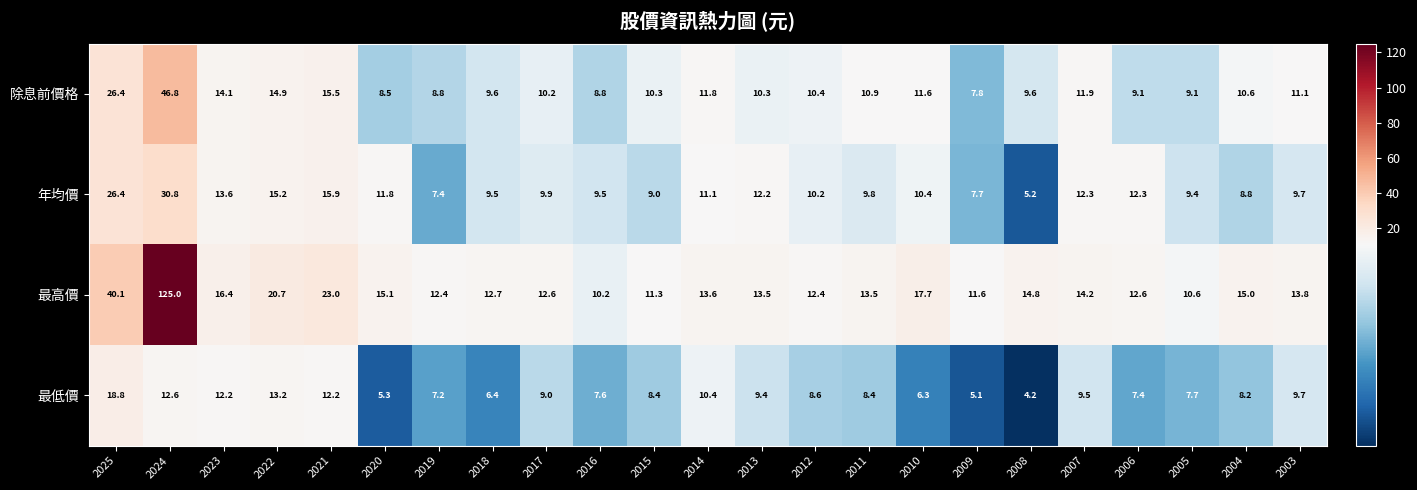

Rank the series by their maximum value, from highest to lowest.

最高價, 除息前價格, 年均價, 最低價